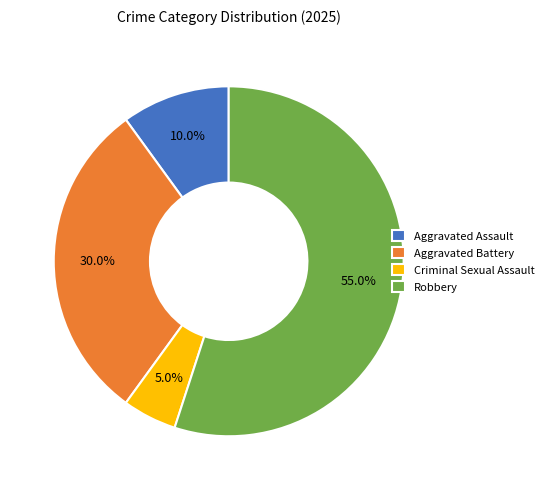

How many slices are in this pie chart?

4